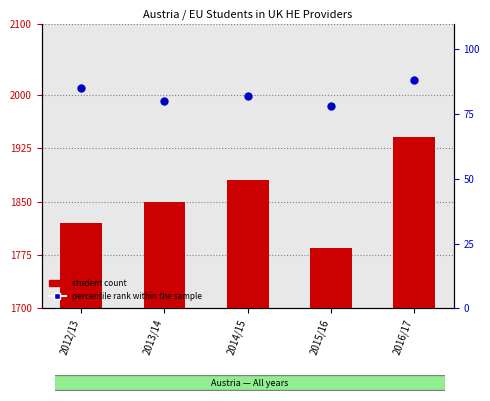

At which category is the sum across all series the highest?

2016/17